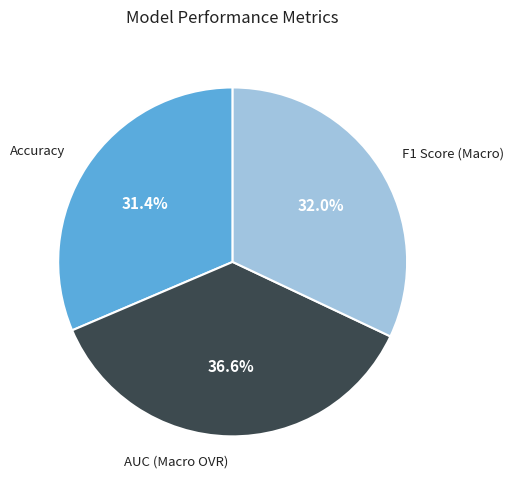

Count the number of slices in the pie.

3